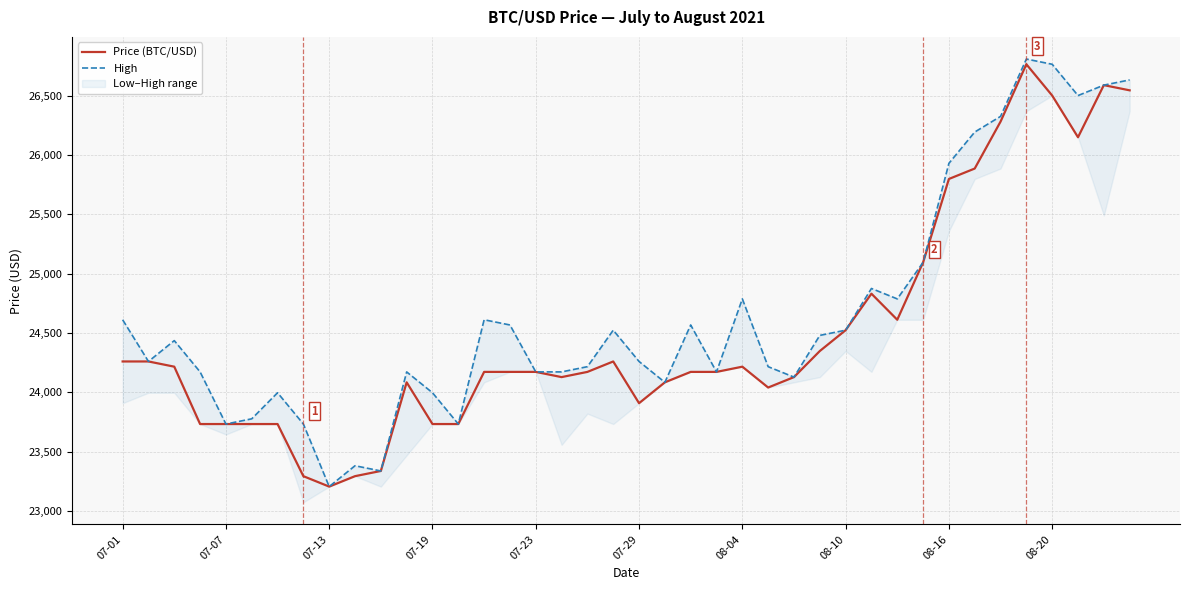

Read the High value at 35.

26808.1